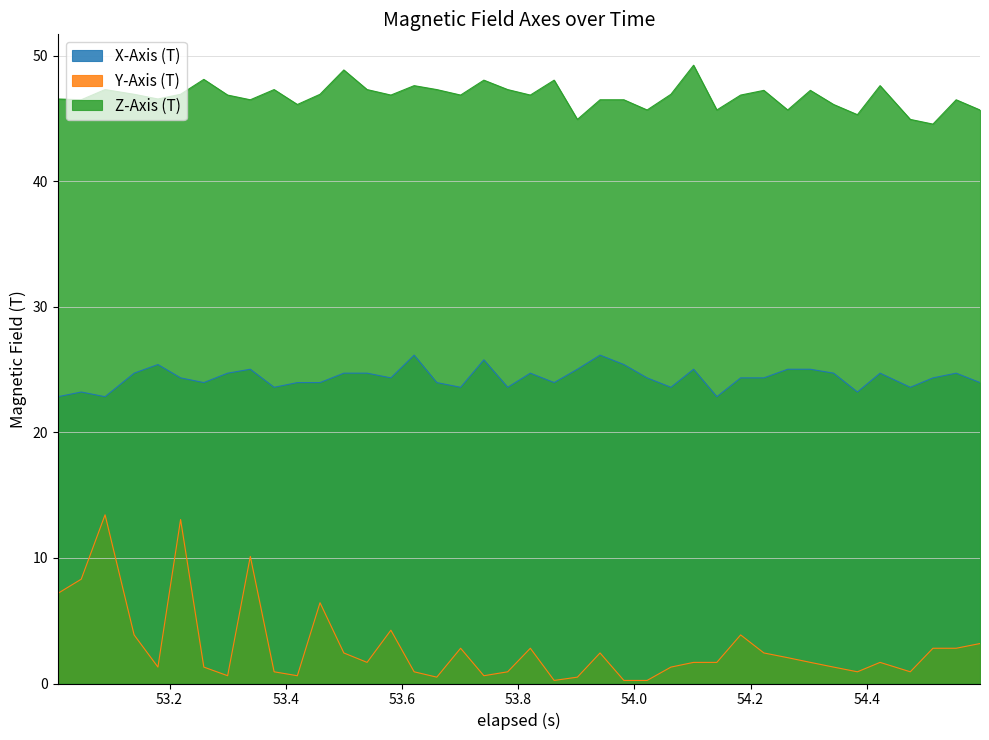

Reading left to right, list all the values displayed in this chart.

X-Axis (T): 22.8	23.2	22.8	24.7	25.4	24.3	24.0	24.7	25.0	23.6	24.0	24.0	24.7	24.7	24.3	26.1	24.0	23.6	25.8	23.6	24.7	24.0	25.0	26.1	25.4	24.3	23.6	25.0	22.8	24.3	24.3	25.0	25.0	24.7	23.2	24.7	23.6	24.3	24.7	24.0
Y-Axis (T): 7.2	8.3	13.4	3.9	1.3	13.1	1.3	0.6	10.1	0.9	0.6	6.4	2.4	1.7	4.2	0.9	0.5	2.8	0.6	0.9	2.8	0.2	0.5	2.4	0.2	0.2	1.3	1.7	1.7	3.9	2.4	2.1	1.7	1.3	0.9	1.7	0.9	2.8	2.8	3.2
Z-Axis (T): 46.5	46.5	47.3	46.9	46.5	46.9	48.1	46.9	46.5	47.3	46.1	46.9	48.9	47.3	46.9	47.6	47.3	46.9	48.0	47.3	46.9	48.0	44.9	46.5	46.5	45.7	46.9	49.2	45.7	46.9	47.2	45.7	47.2	46.1	45.3	47.6	44.9	44.5	46.5	45.7